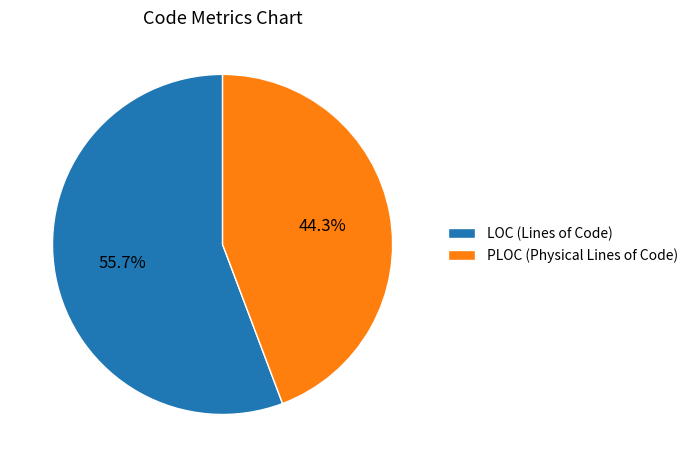

Which category has the smallest portion of the pie?

PLOC (Physical Lines of Code)